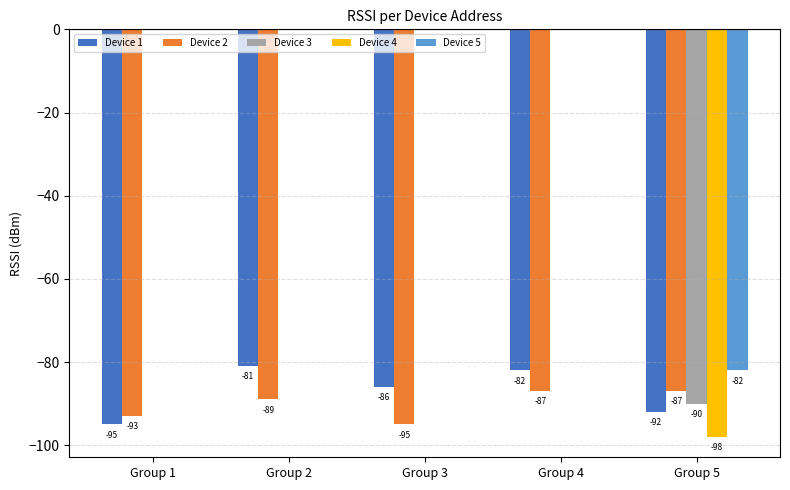

What are all the series names shown in the legend?

Device 1, Device 2, Device 3, Device 4, Device 5